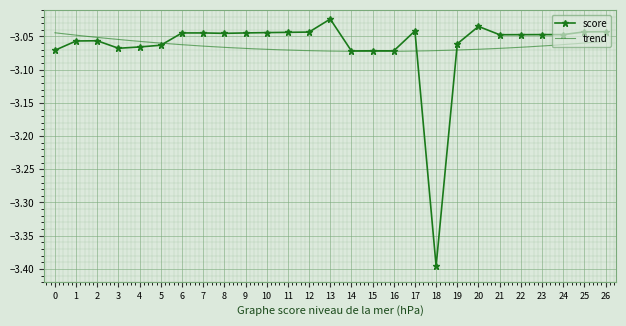

Where is the data nearest to the value -3?

13